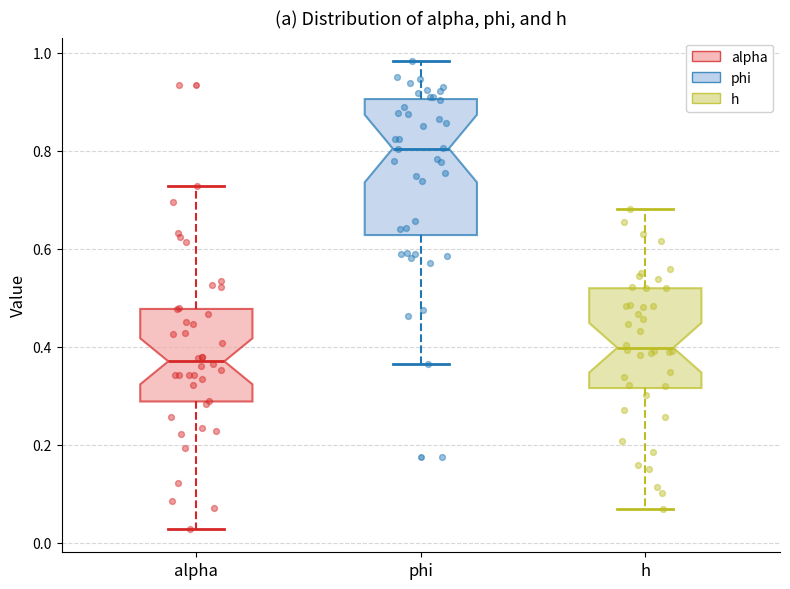

Where does the lower whisker of the box for alpha end on the y-axis? The values are not printed on the chart, so give them approximately, as read against the axis.

0.02